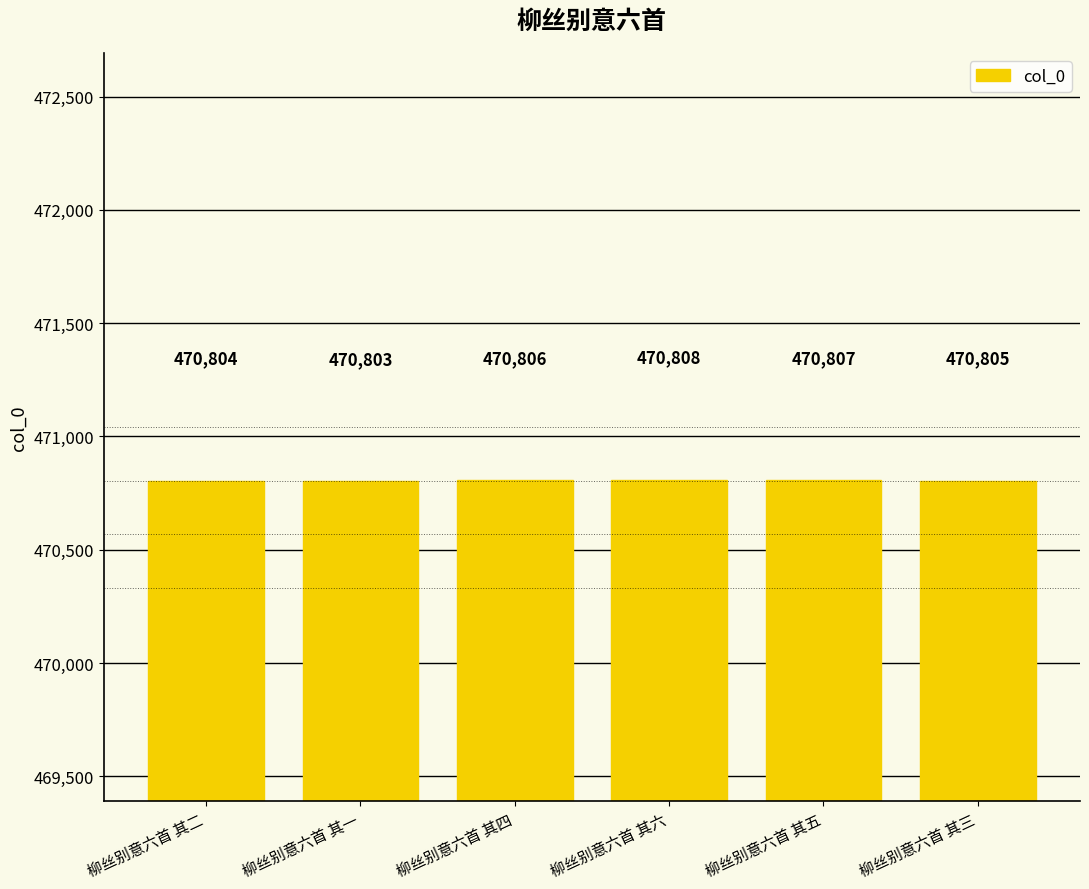

What value does the data have at 柳丝别意六首 其六?

470808